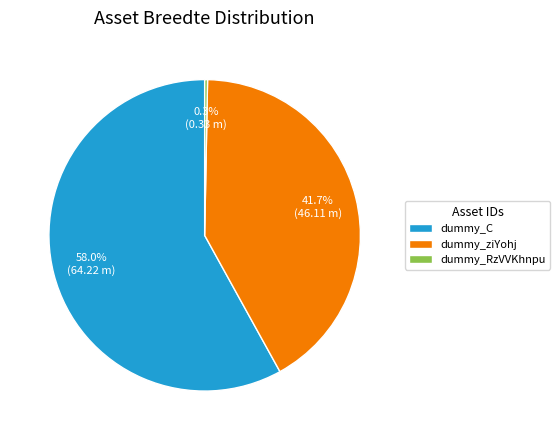

True or false: dummy_RzVVKhnpu accounts for 14% of the total.

False